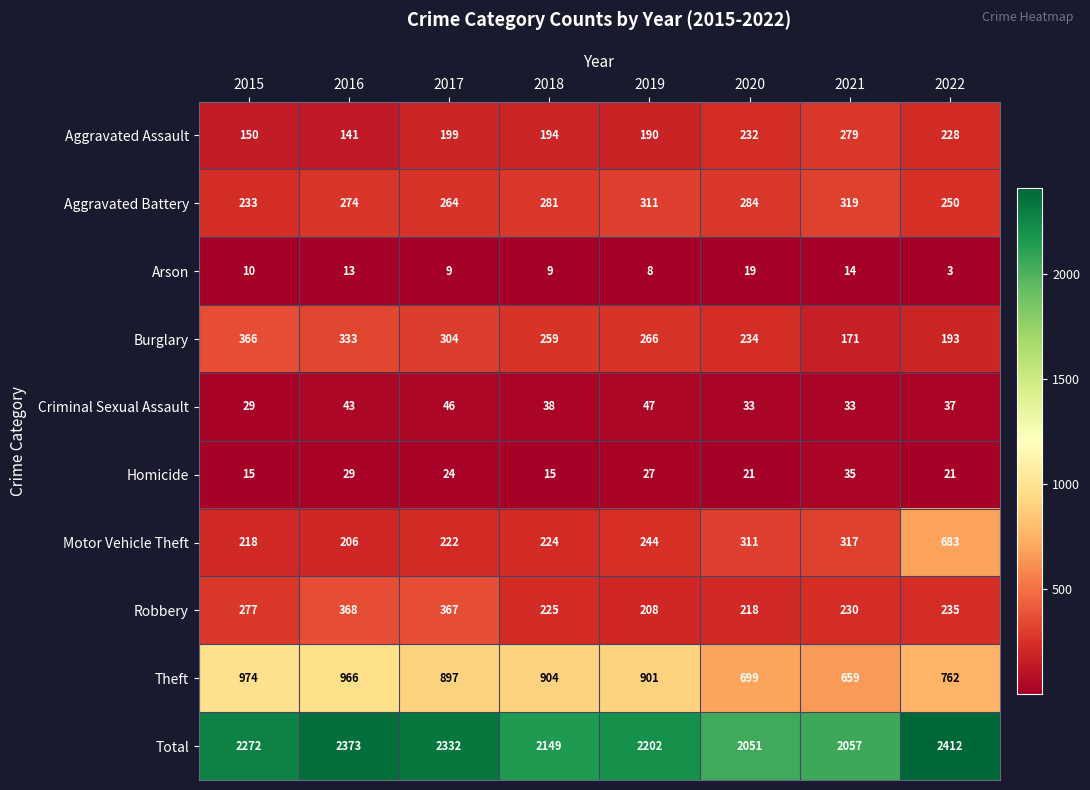

Which series changed the most between 2016 and 2022?

Motor Vehicle Theft